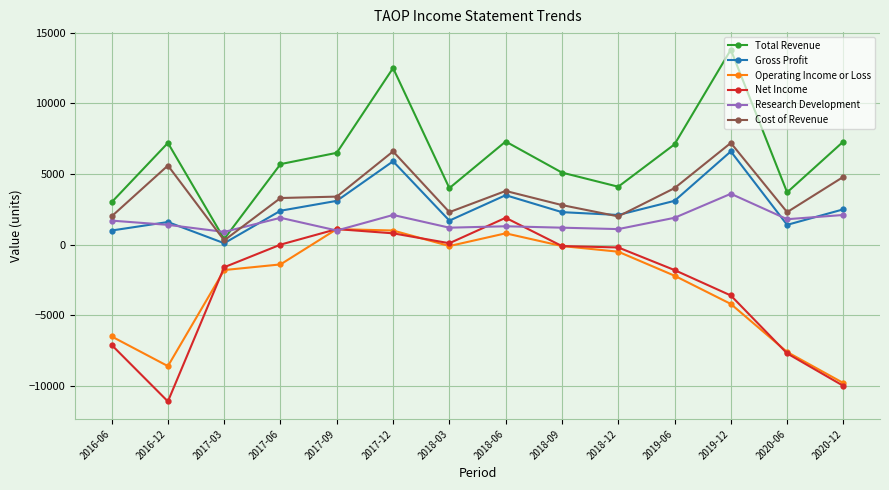

Where is the first local maximum for Total Revenue?

2016-12